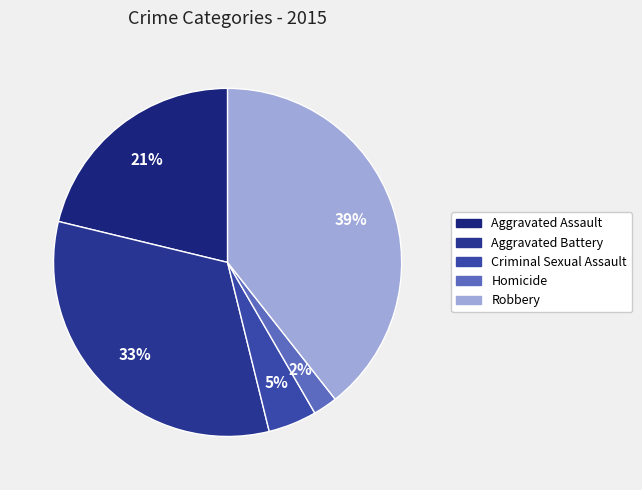

The Aggravated Battery slice represents 45% of the pie. True or false?

False